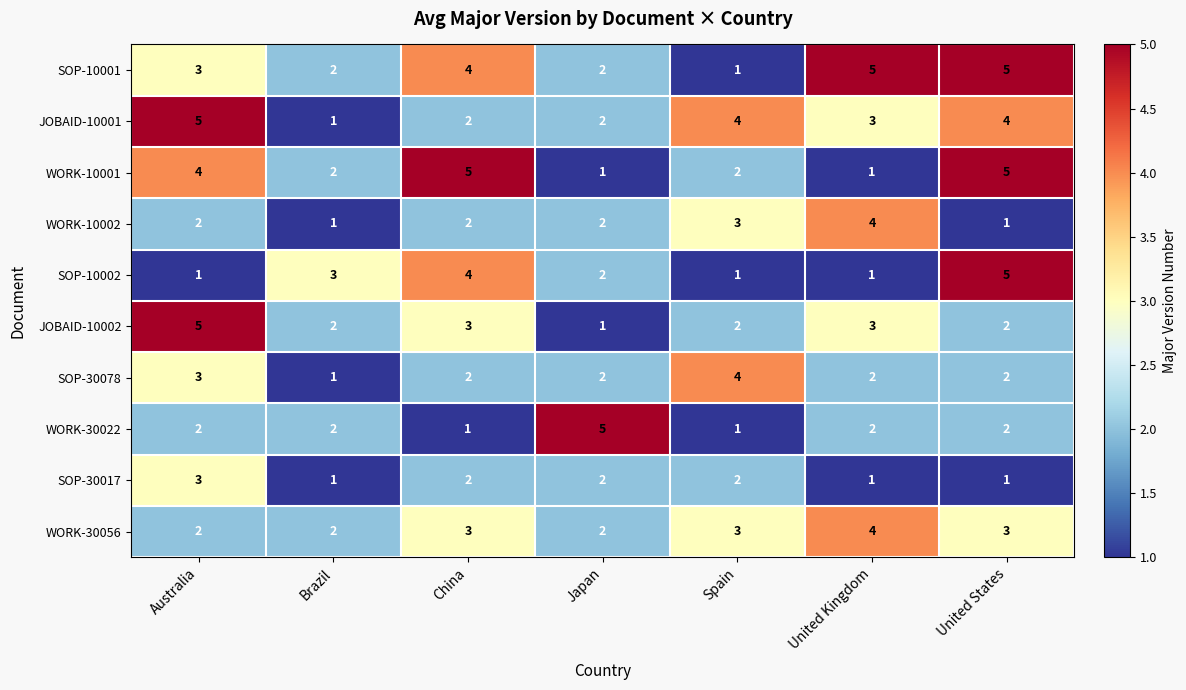

How many JOBAID-10001 values are between 2 and 4?

5